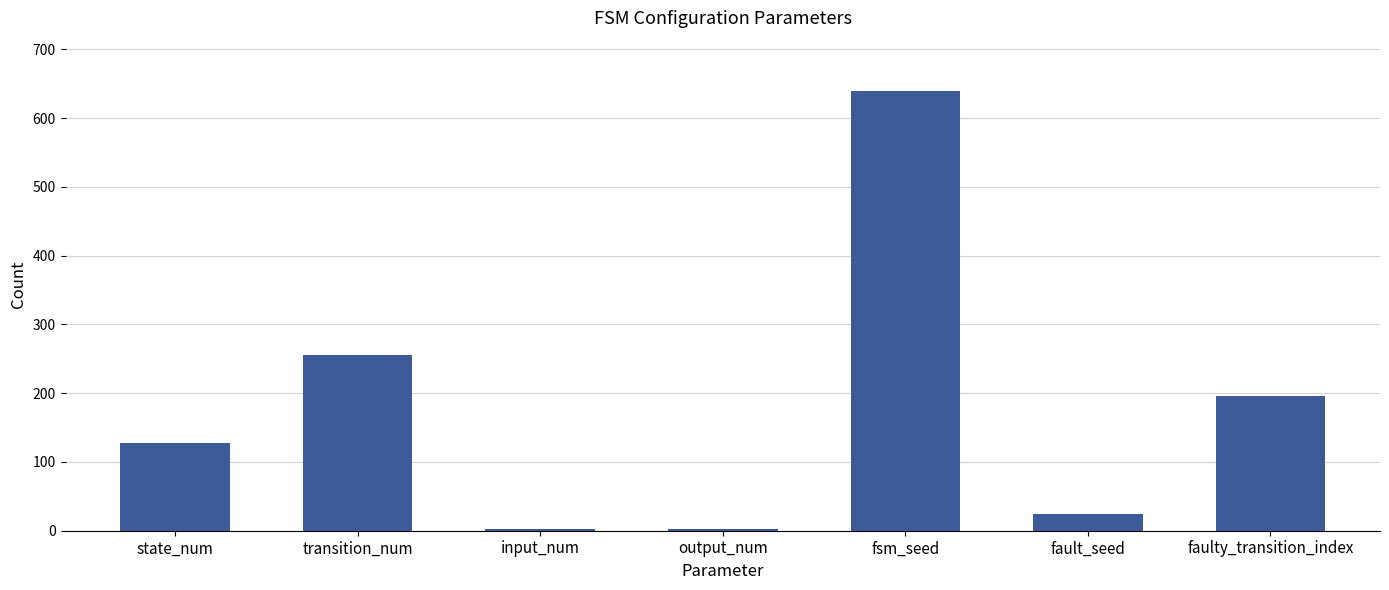

Which label corresponds to the largest value in the chart?

fsm_seed